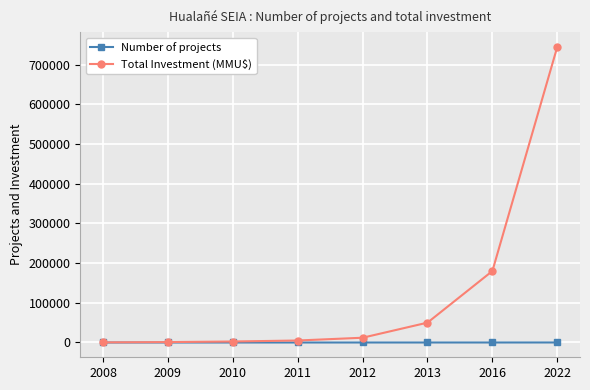

What is the maximum value shown in the chart?

744663